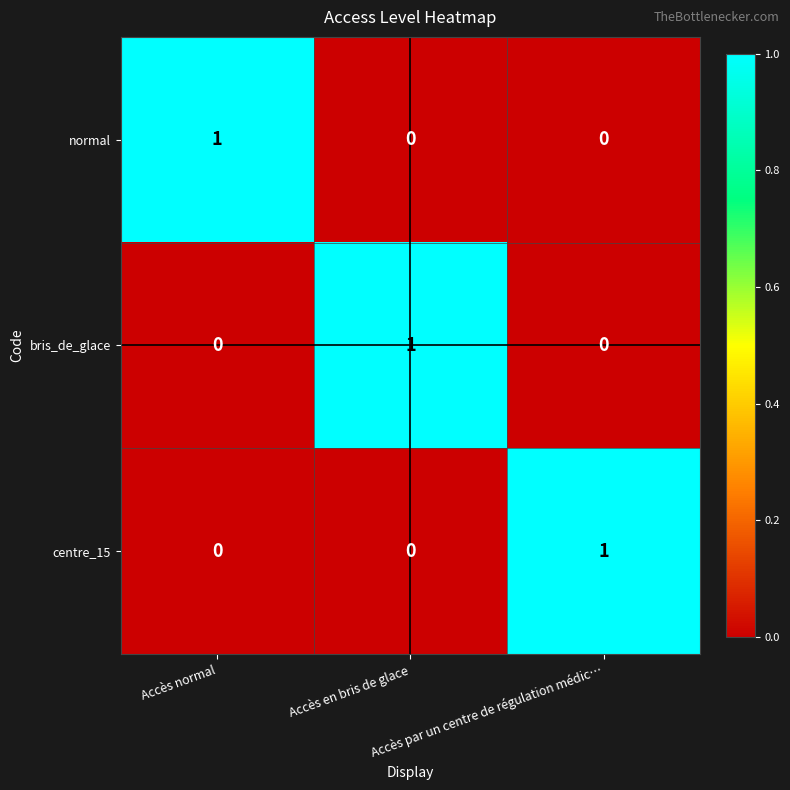

At how many categories does at least one series exceed 0?

3